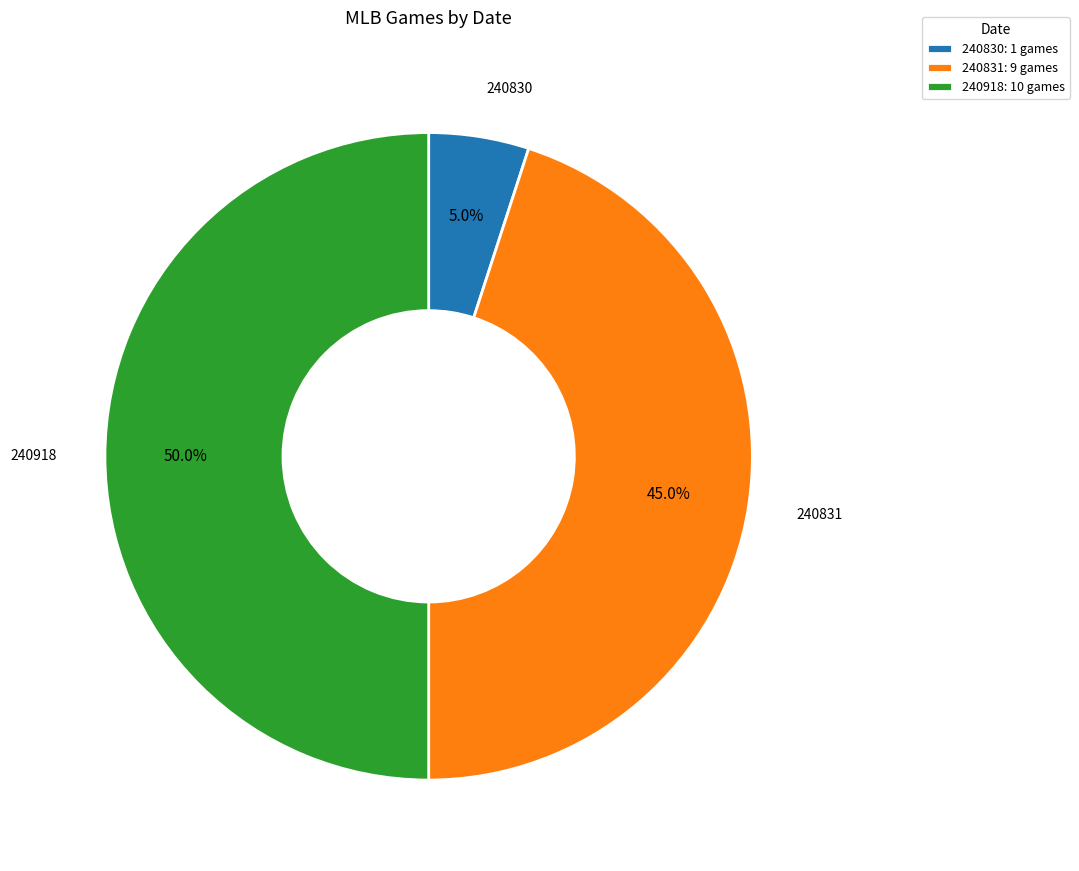

Rank the categories by value from lowest to highest.

240830: 1 games, 240831: 9 games, 240918: 10 games